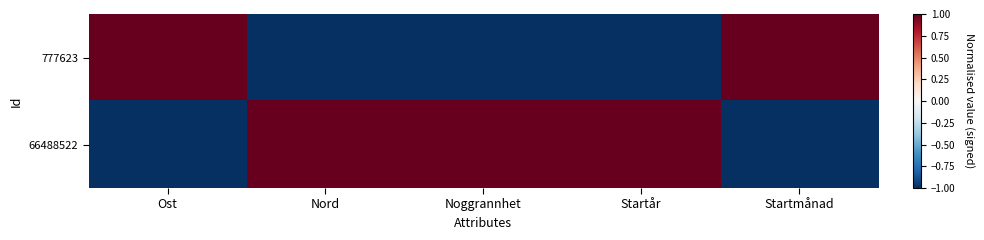

What is the minimum value shown in the chart?

-1.0